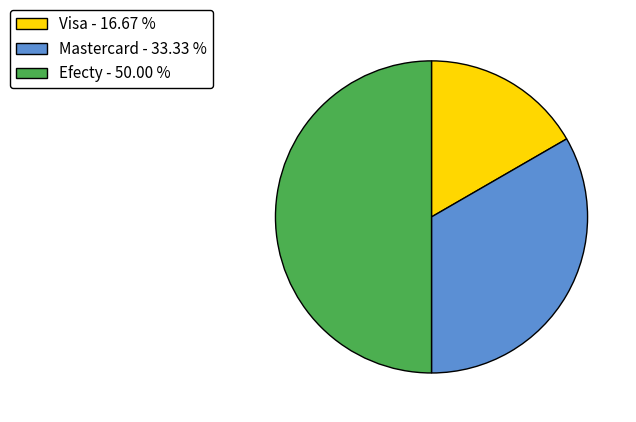

Does Visa account for over 50% of the chart?

No